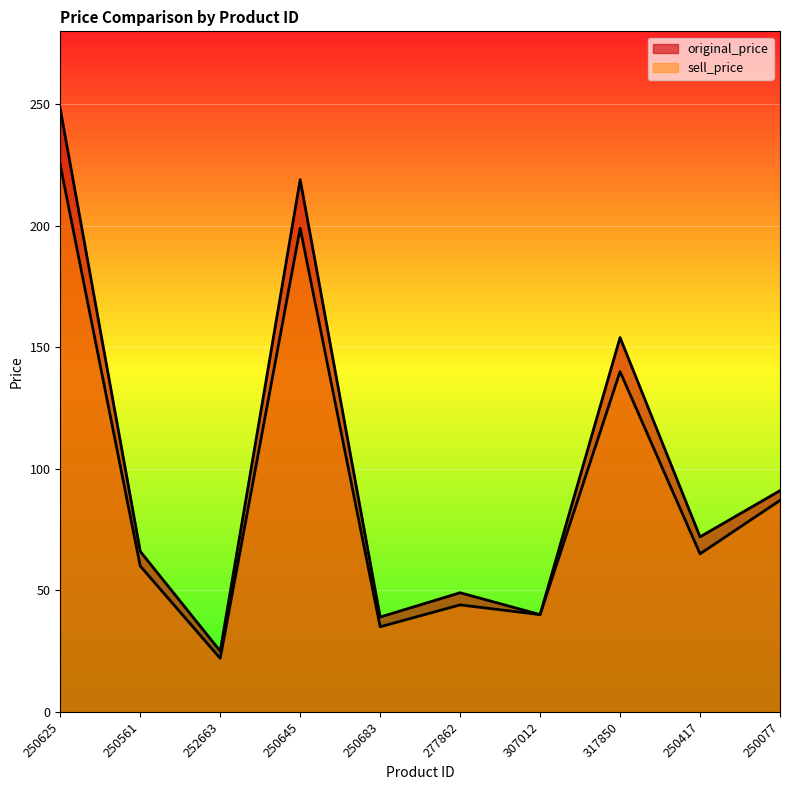

At which label is sell_price closest to 123?

317850